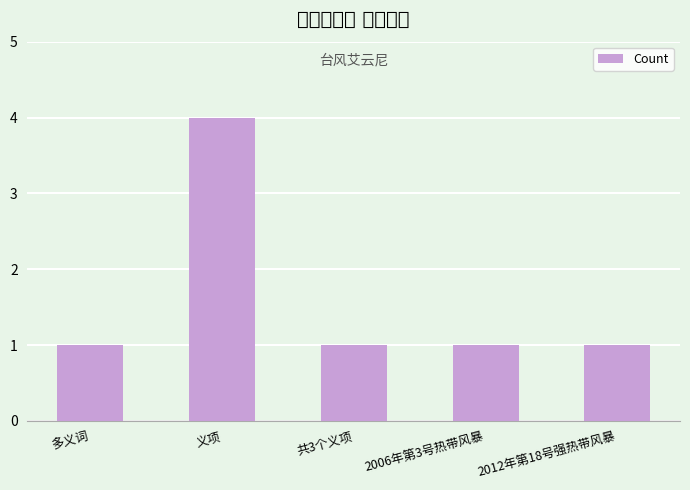

What is the value of the 3rd bar from the left?

1